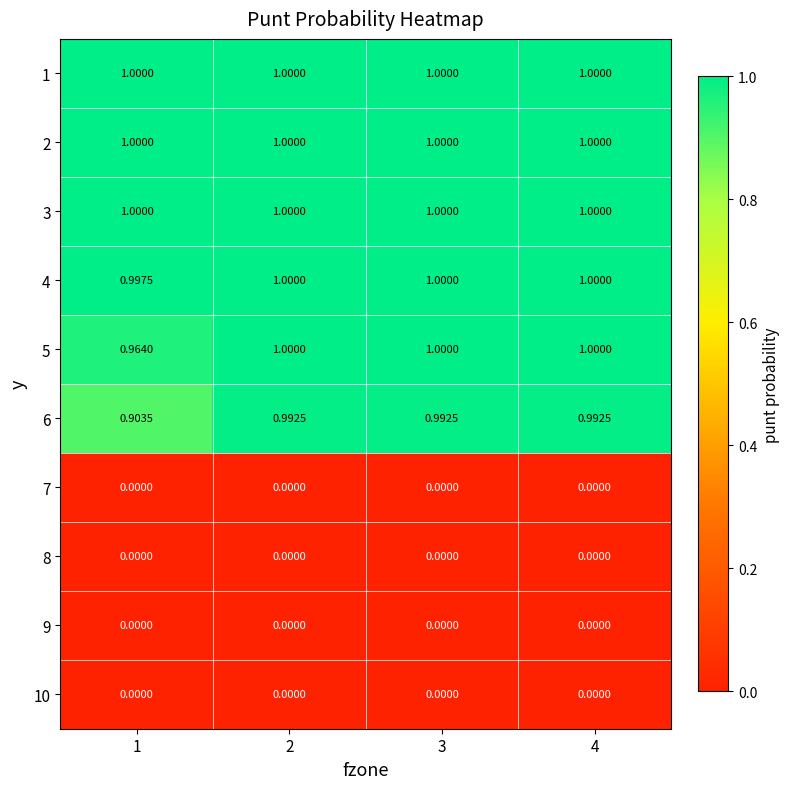

How many data points does each series have?

4